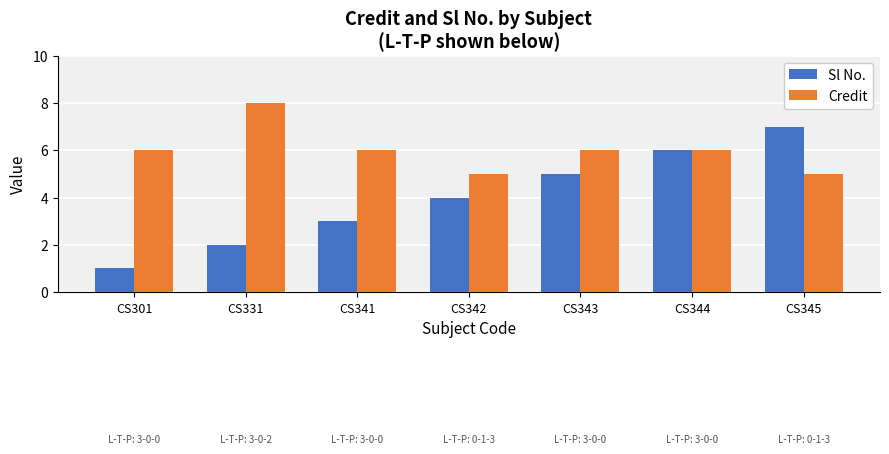

How many series are shown in this chart?

2